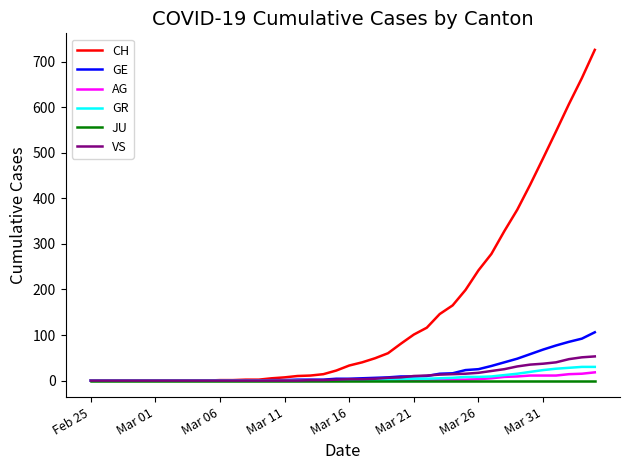

Which series has the widest spread of values?

CH